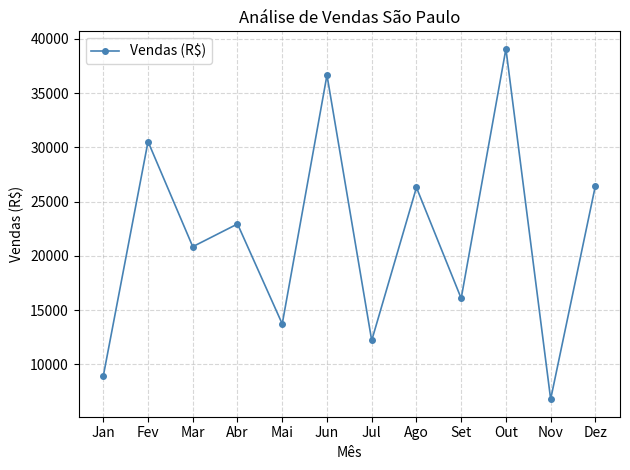

What is the change in value from Mar to Jun?

+15813